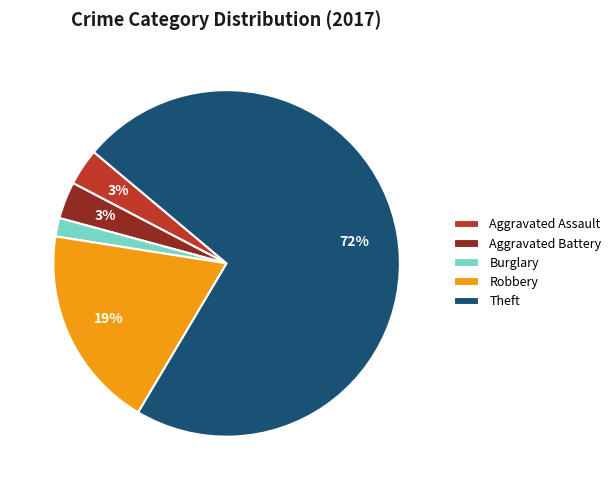

Which category has the biggest portion of the pie?

Theft